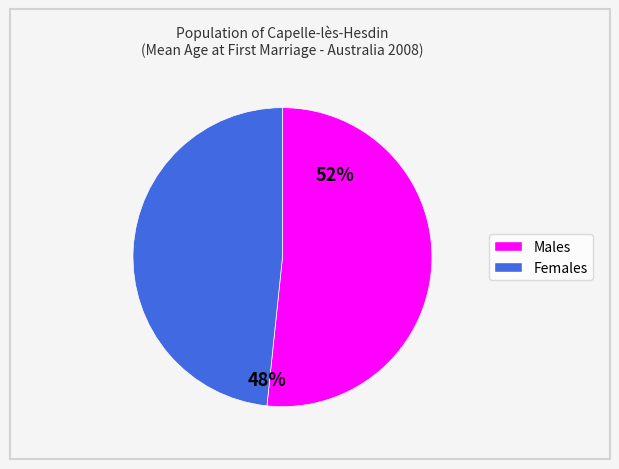

Is there a majority slice in this chart?

Yes